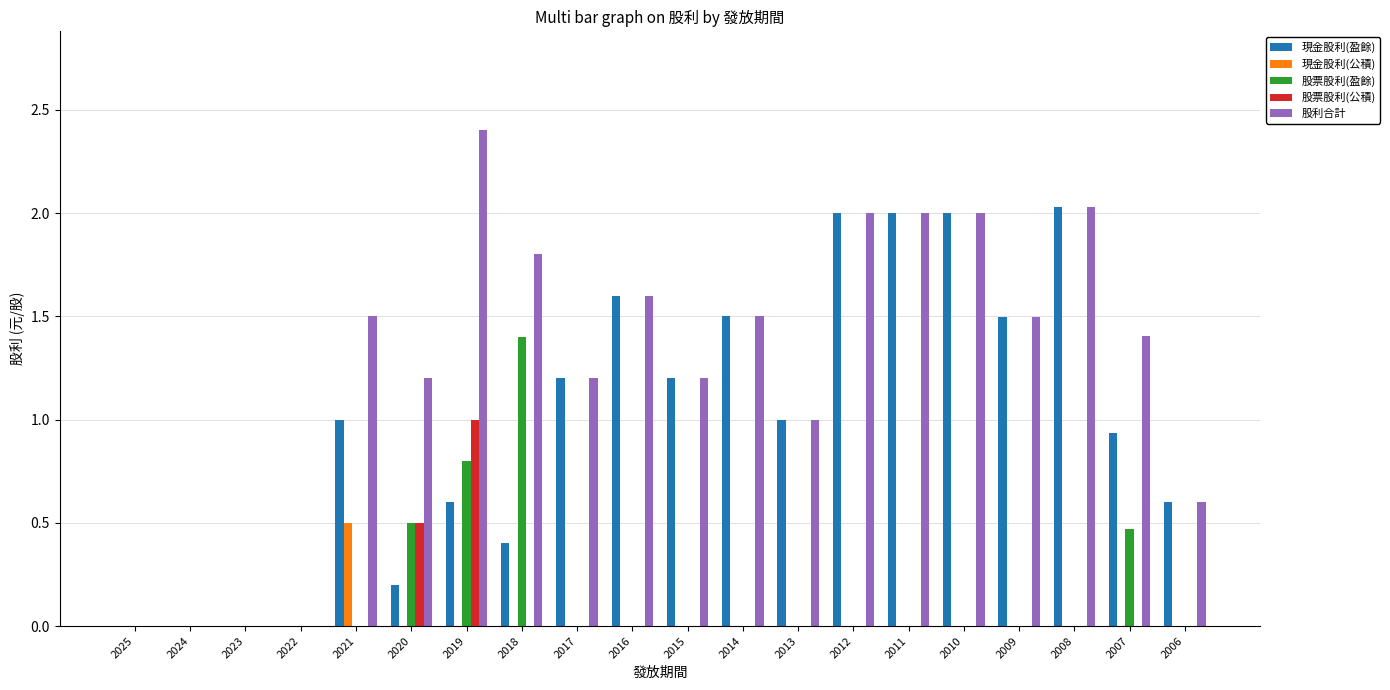

What is the maximum value for 現金股利(盈餘)?

2.0